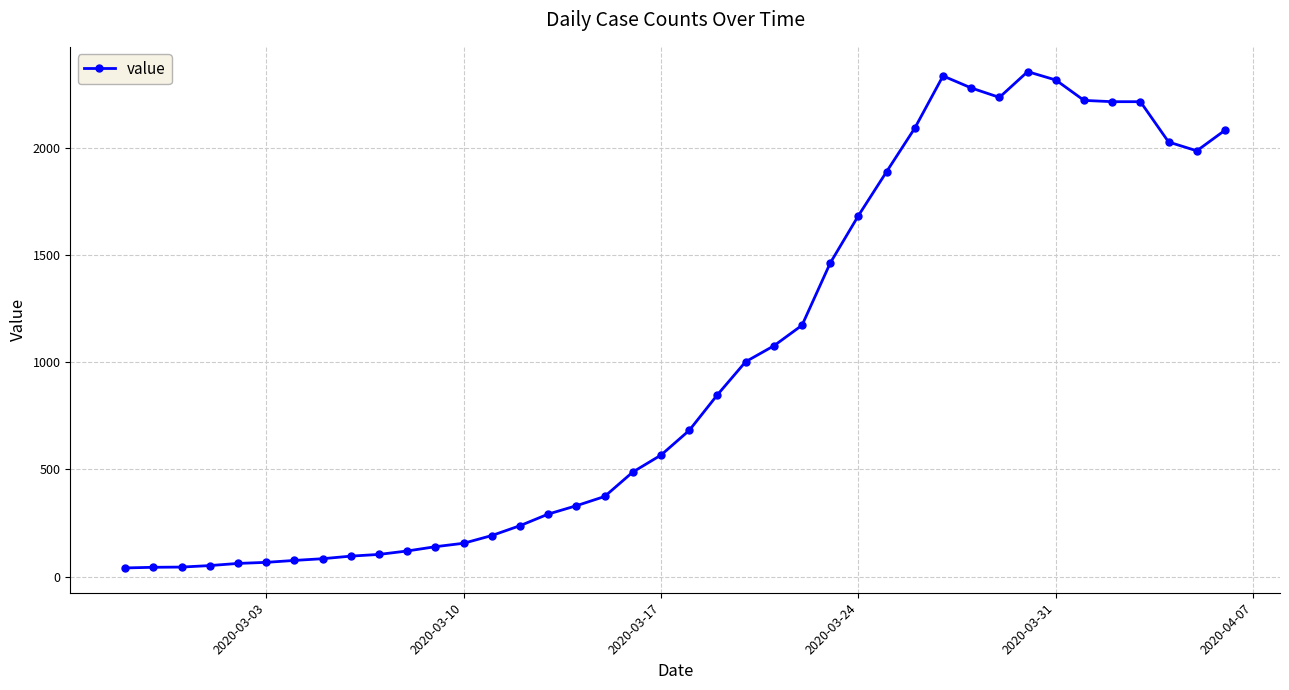

What is the difference between the second highest and second lowest values?

2290